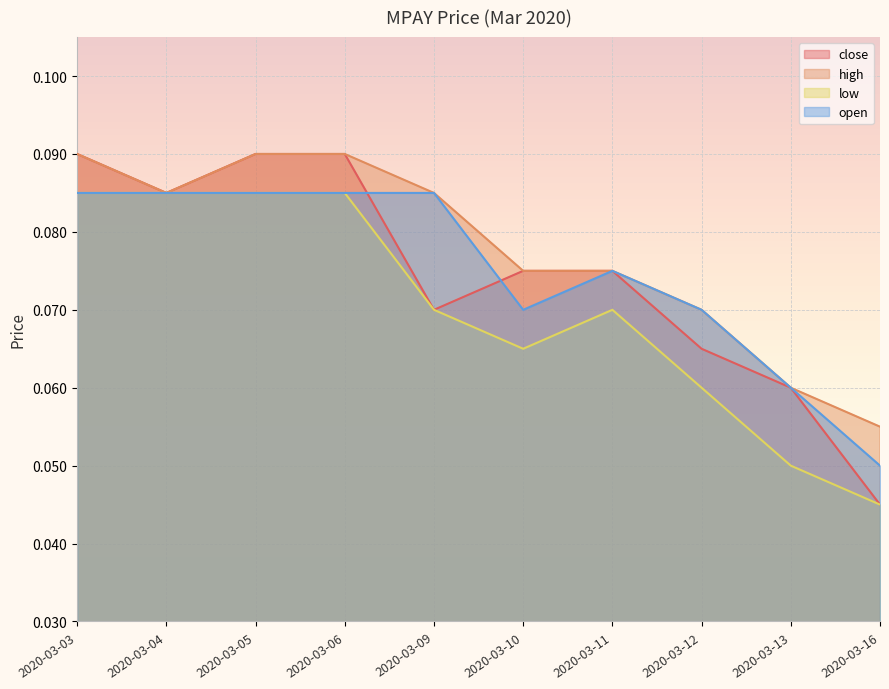

At 2020-03-05, list the series in order from smallest to largest.

low, open, close, high